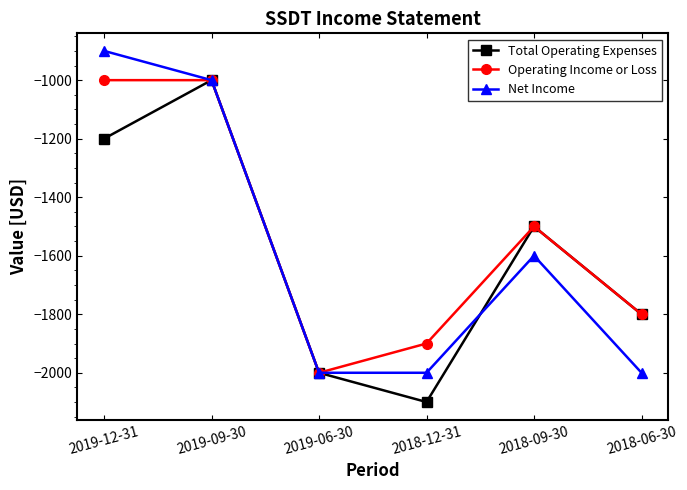

At which category is the sum across all series the highest?

2019-09-30